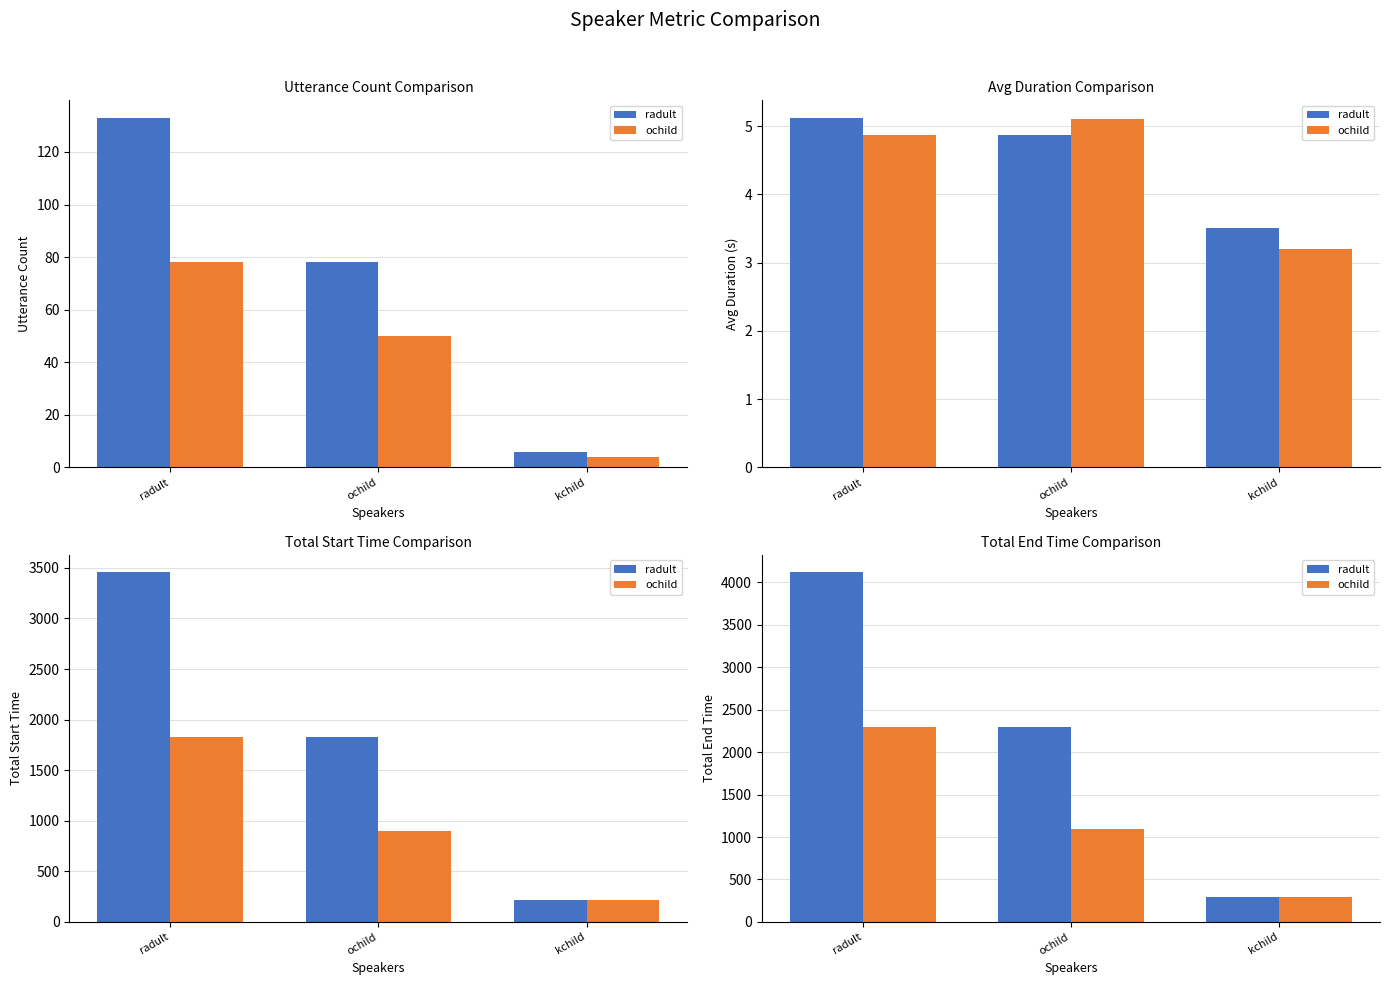

Read the ochild value at ochild.

1100